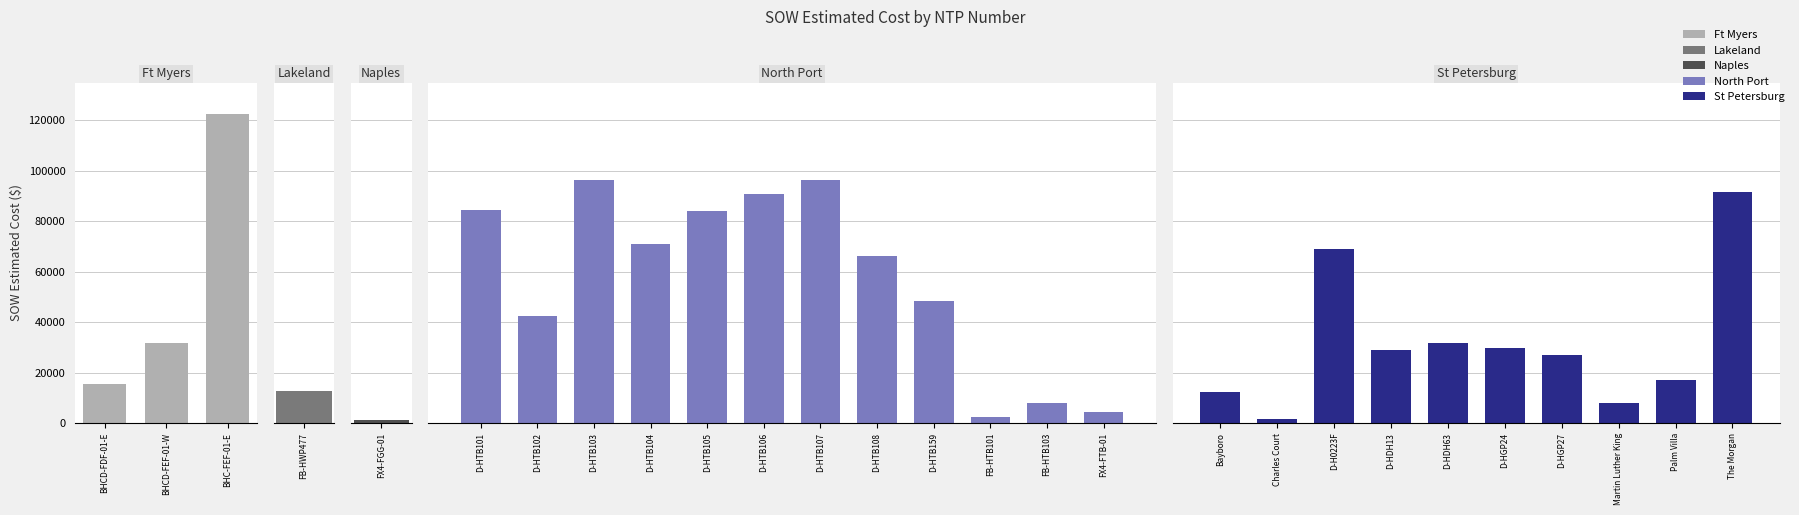

What is the label of the 3rd bar from the left?

BHC-FEF-01-E